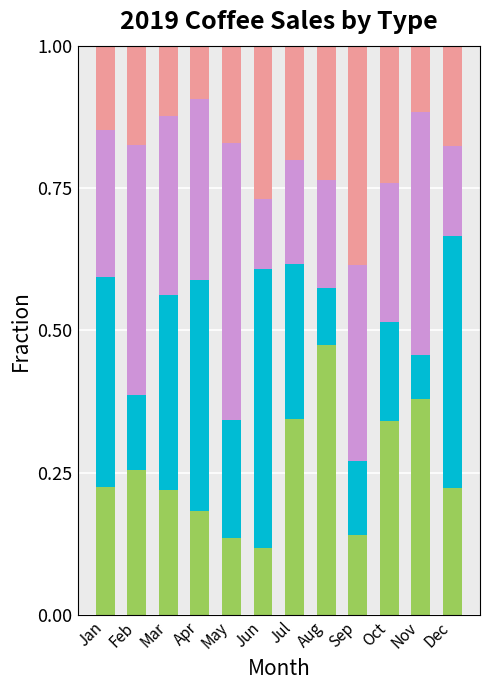

What is the total value across all series at Jun?

1.0